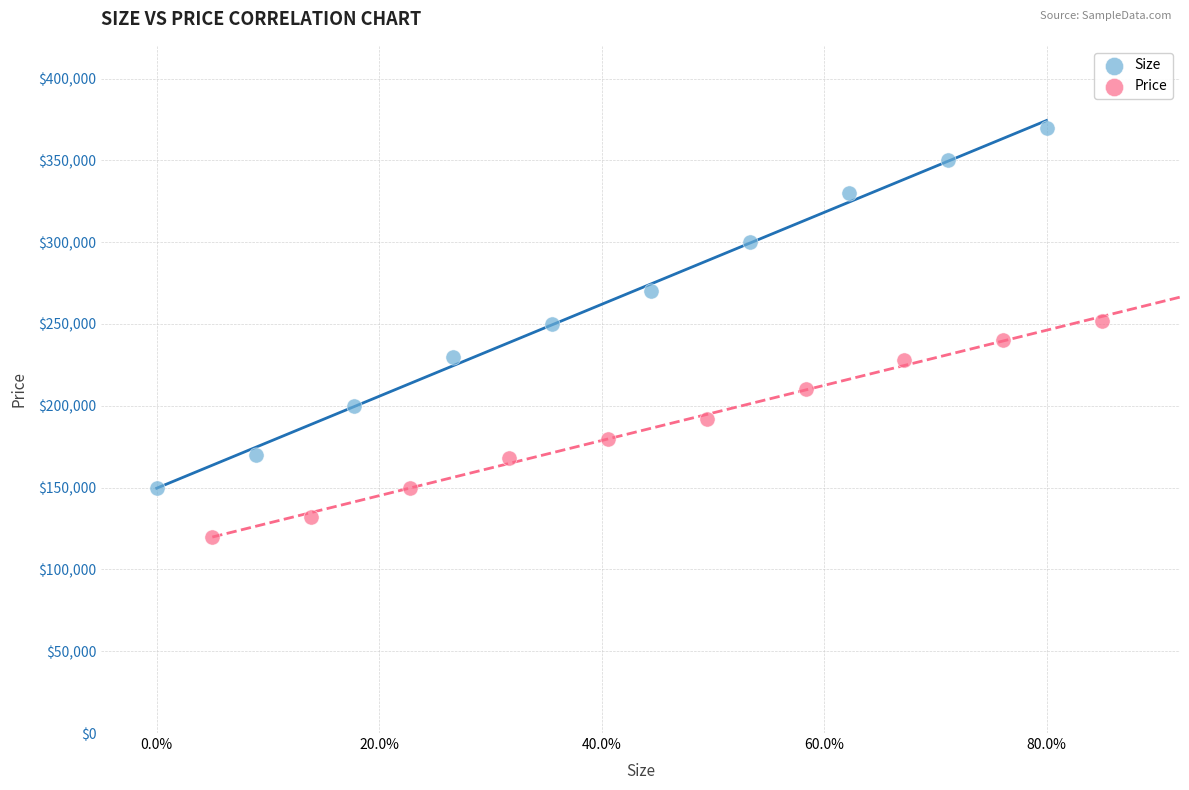

Which series contains the lowest Y value?

Price